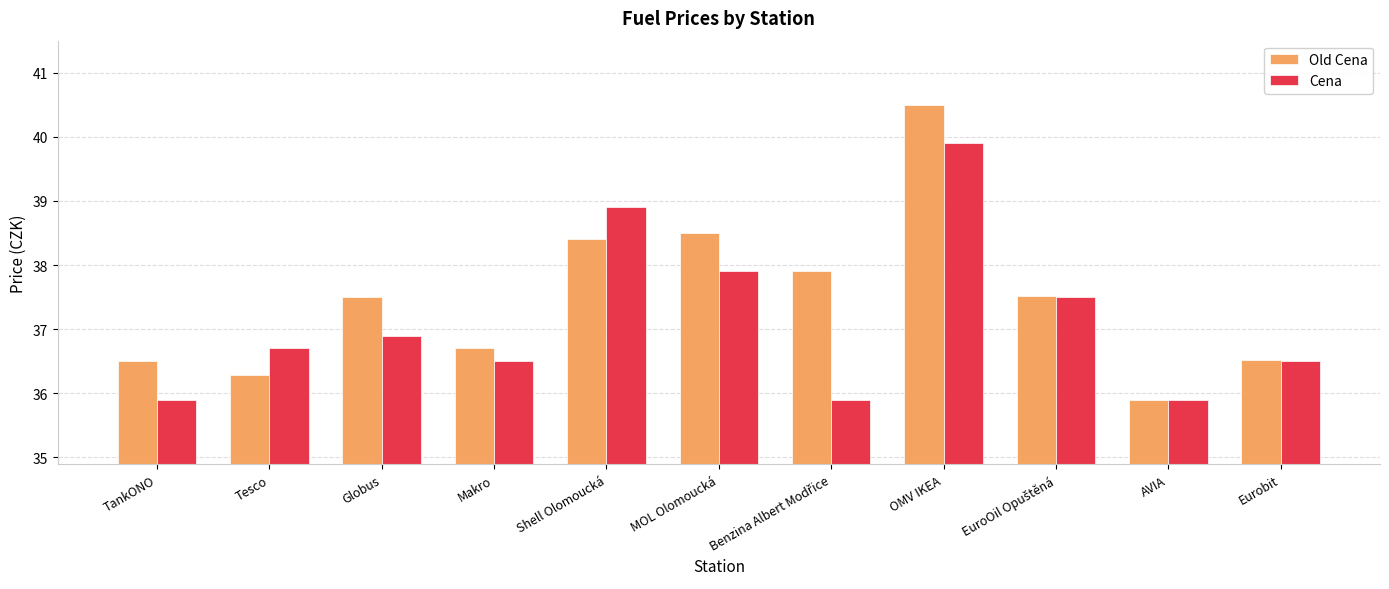

At which label does Cena first exceed 36?

Tesco